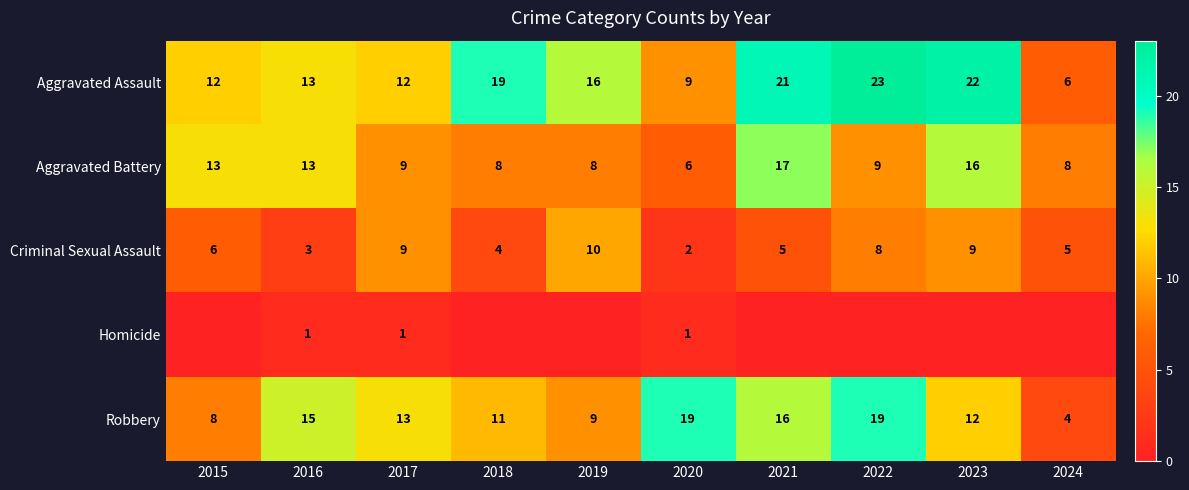

Where is Criminal Sexual Assault nearest to the value 6?

2015